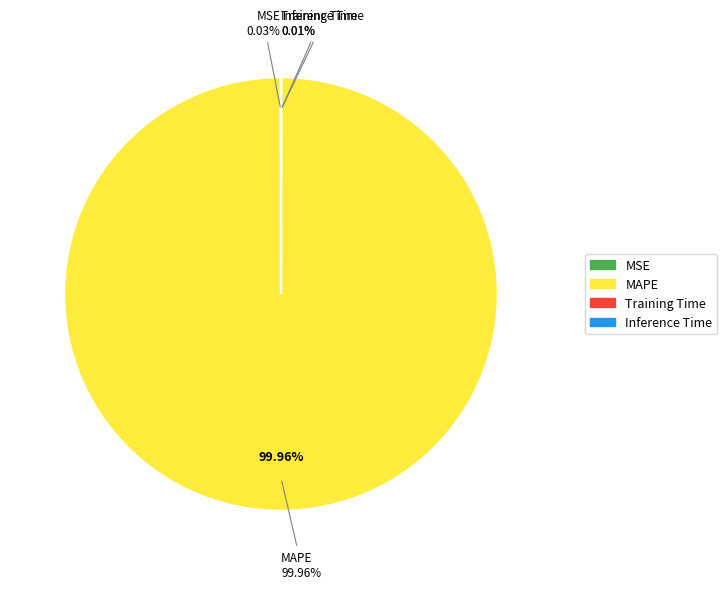

Which slice represents more than half of the pie?

MAPE